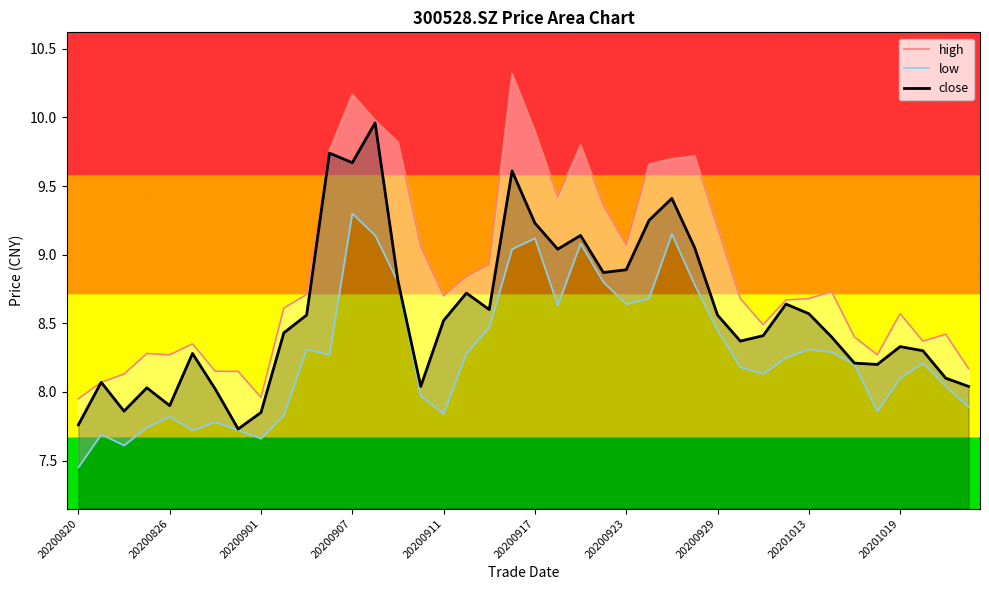

What is the value of the low point at the 34th from the left?

8.3